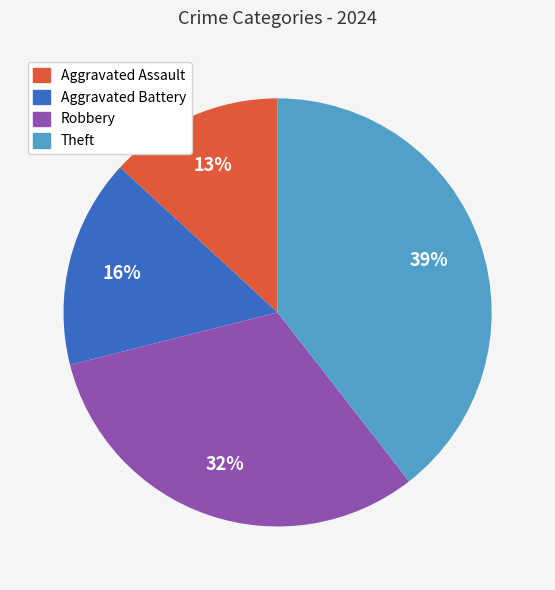

Is there a majority slice in this chart?

No